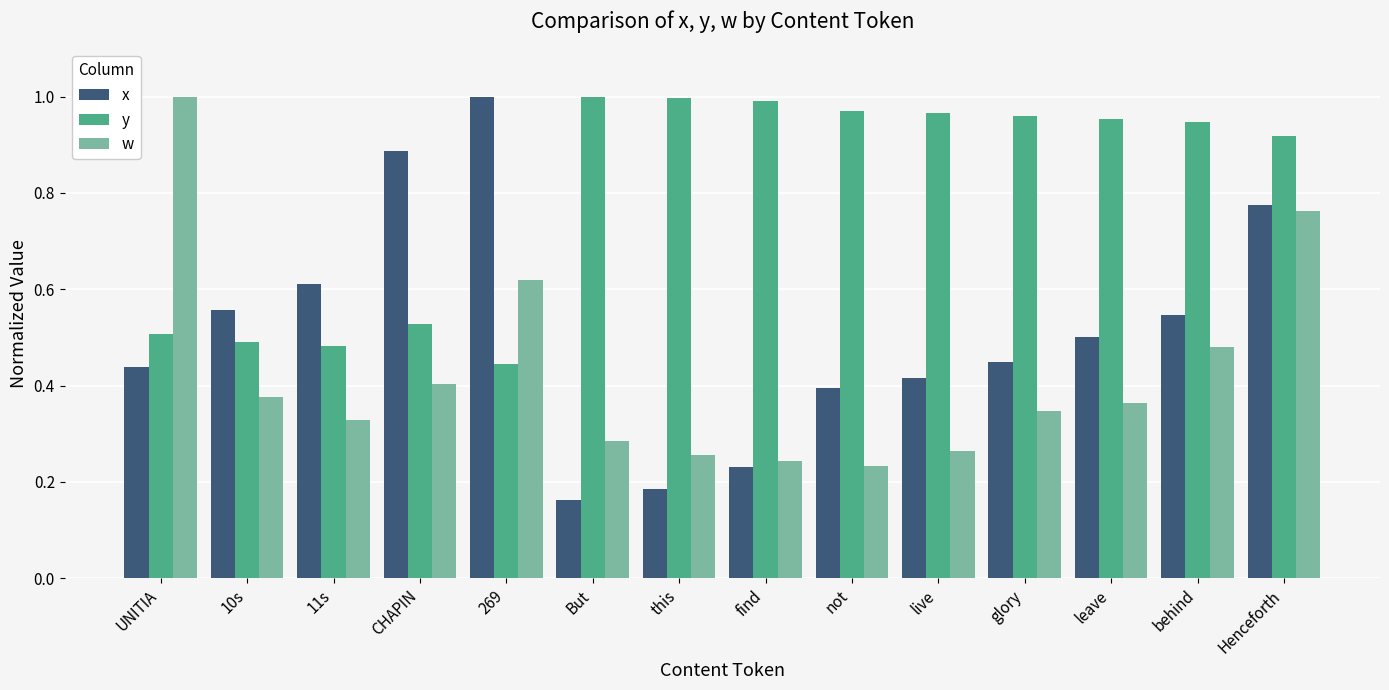

How many categories are shown in the chart?

14